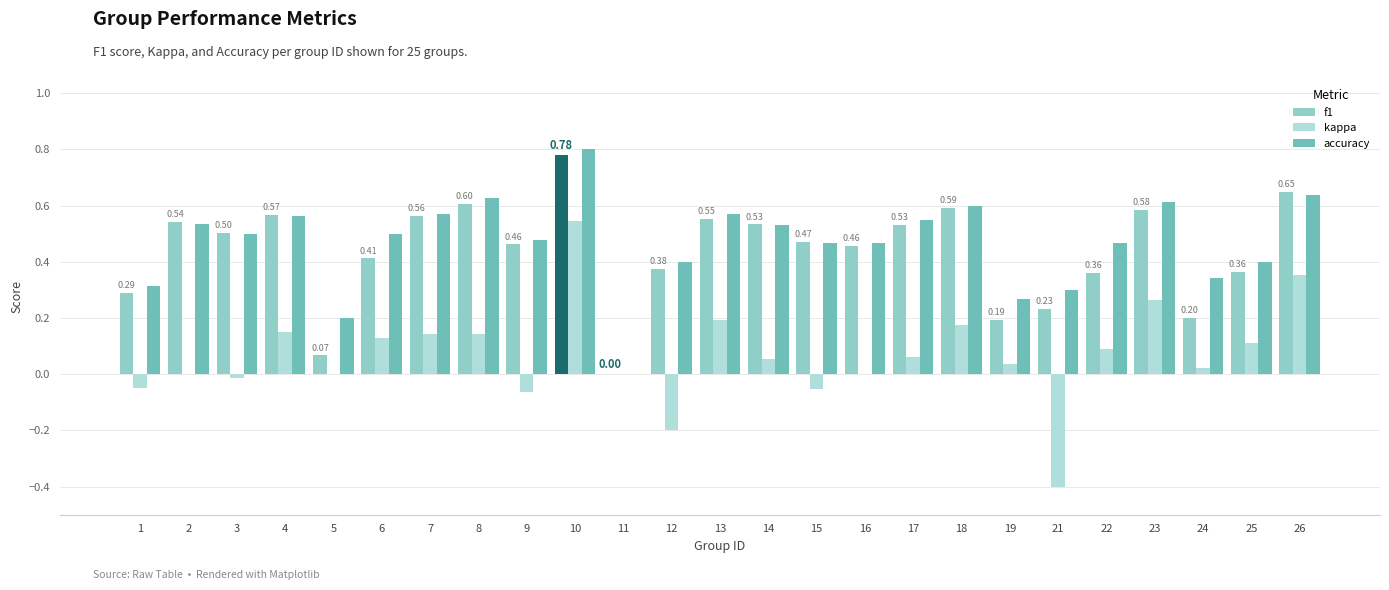

How many values in accuracy are above zero?

24